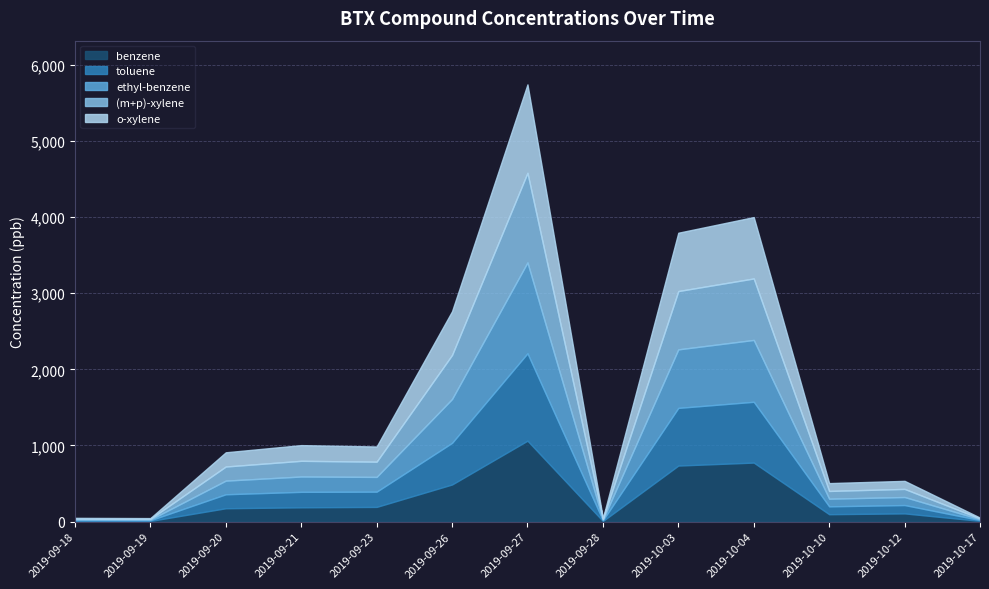

What is the difference between the second highest and minimum values in the toluene series?

789.4